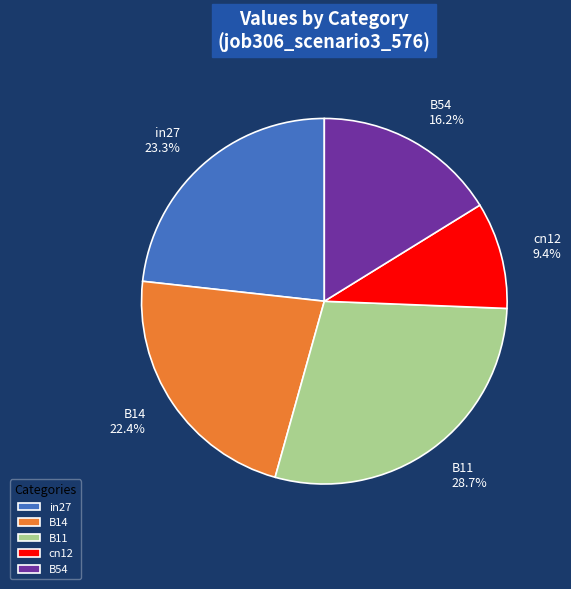

Which category has the biggest portion of the pie?

B11